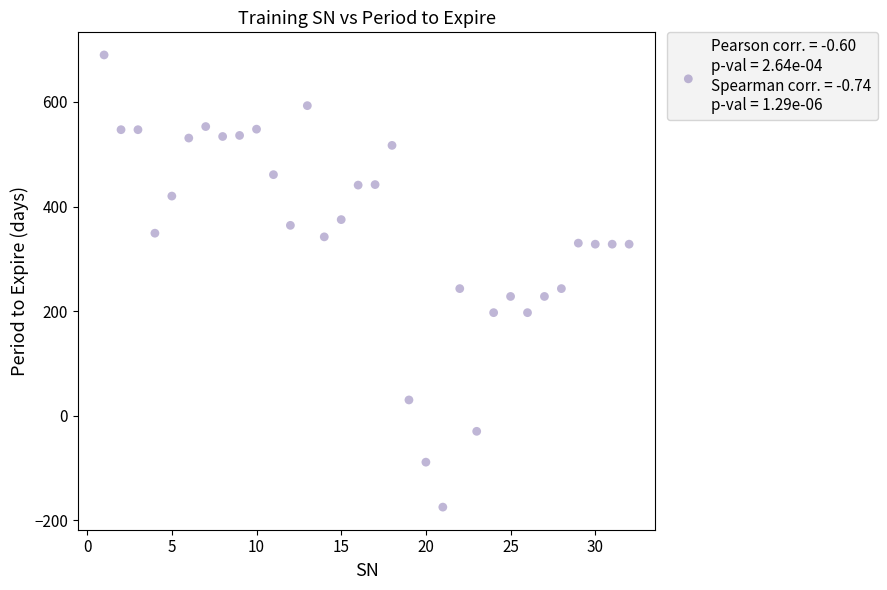

What is the range of X values (max minus min)?

31